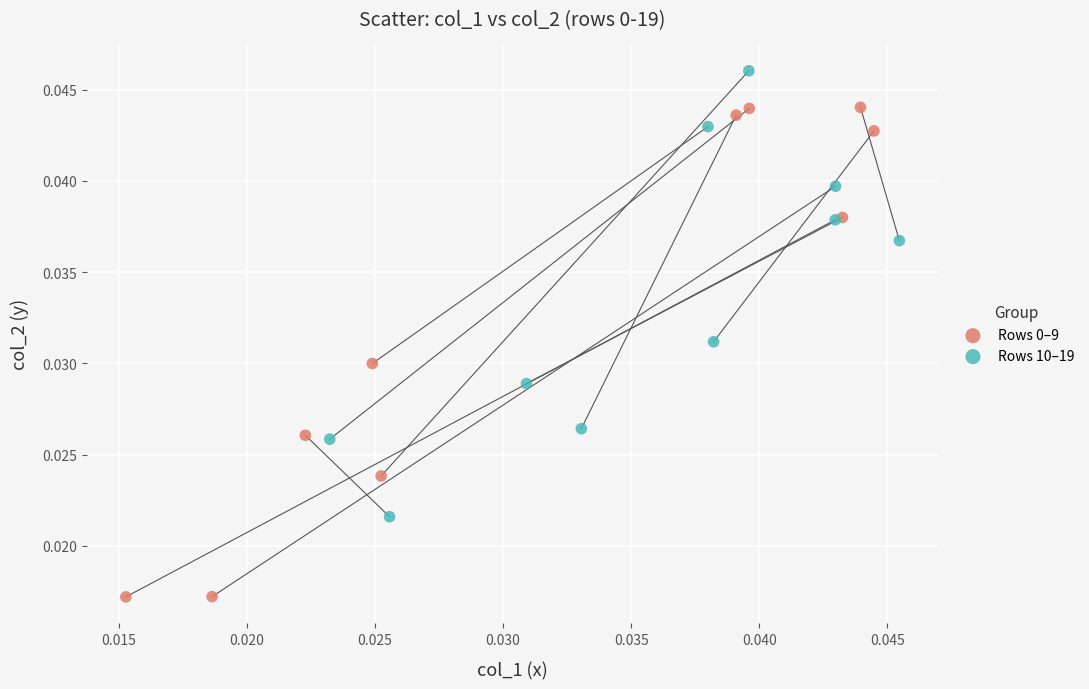

Which series reaches the maximum Y coordinate?

Rows 10–19